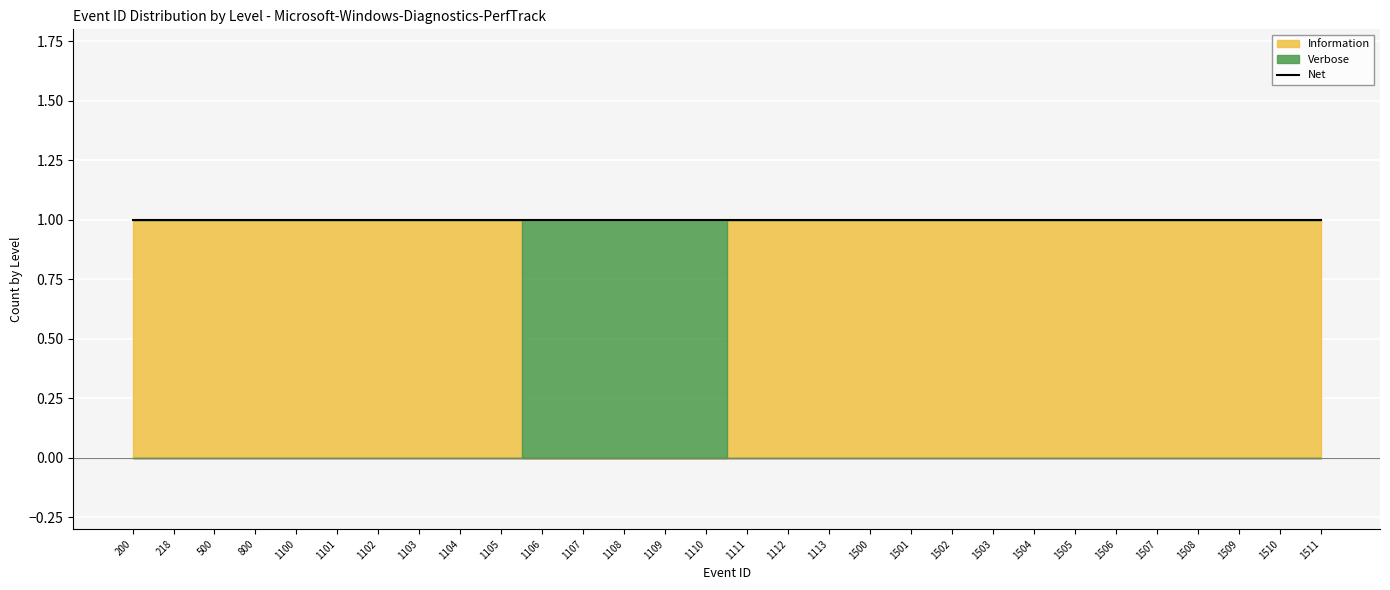

Is the value of Information at 1503 greater than the value of Verbose at 1103?

Yes